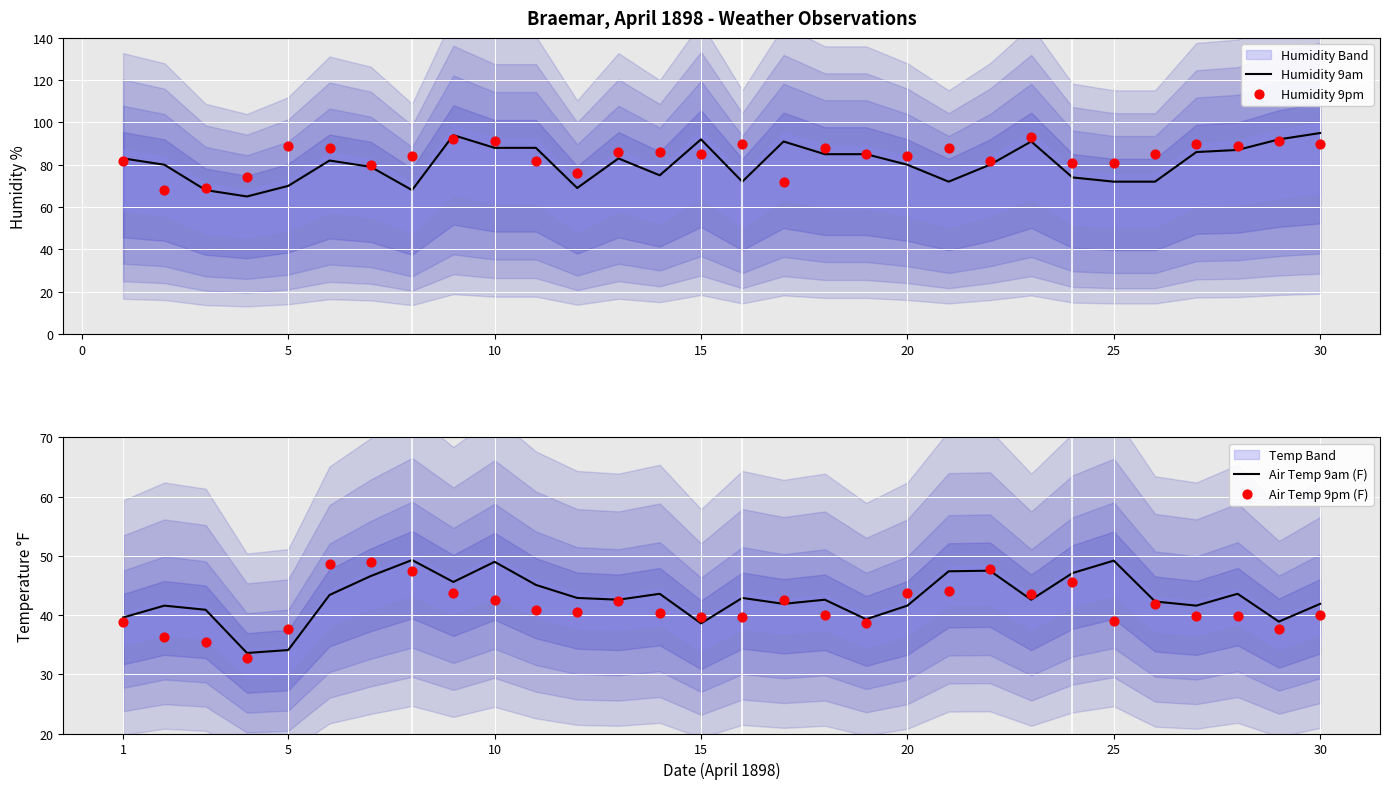

Which series has the widest spread of Y values?

Humidity 9am